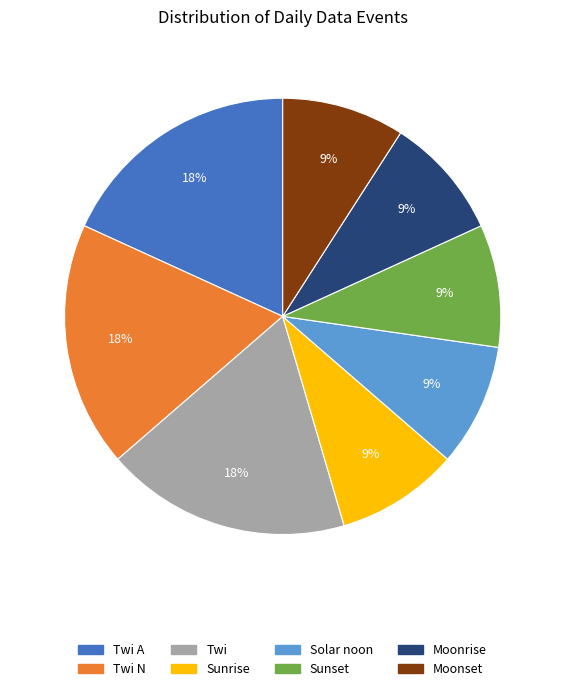

Does any single category account for the majority?

No